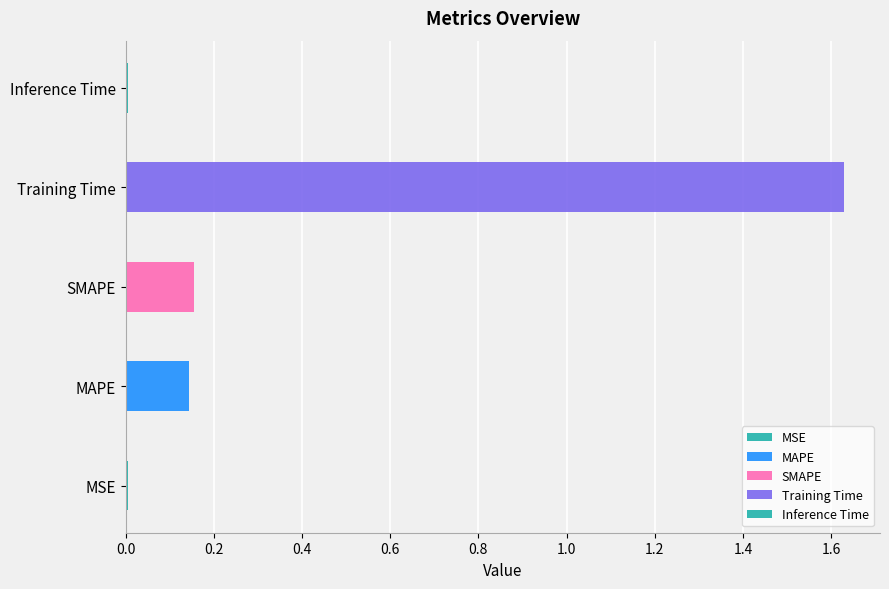

Reading left to right, list all the values displayed in this chart.

MSE=0.0	MAPE=0.1	SMAPE=0.2	Training Time=1.6	Inference Time=0.0